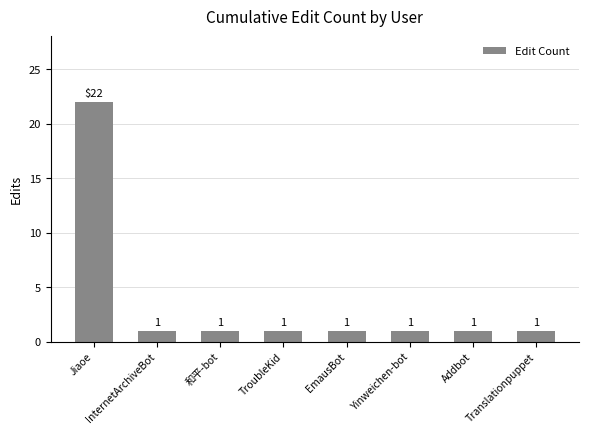

What position from the left is InternetArchiveBot?

2